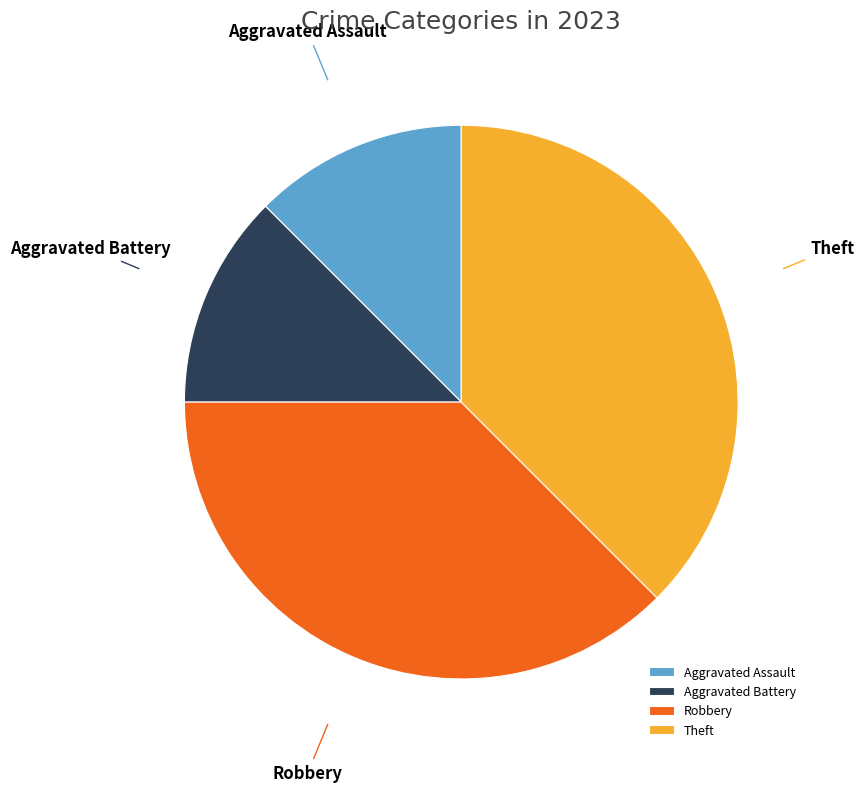

Is there a majority slice in this chart?

No